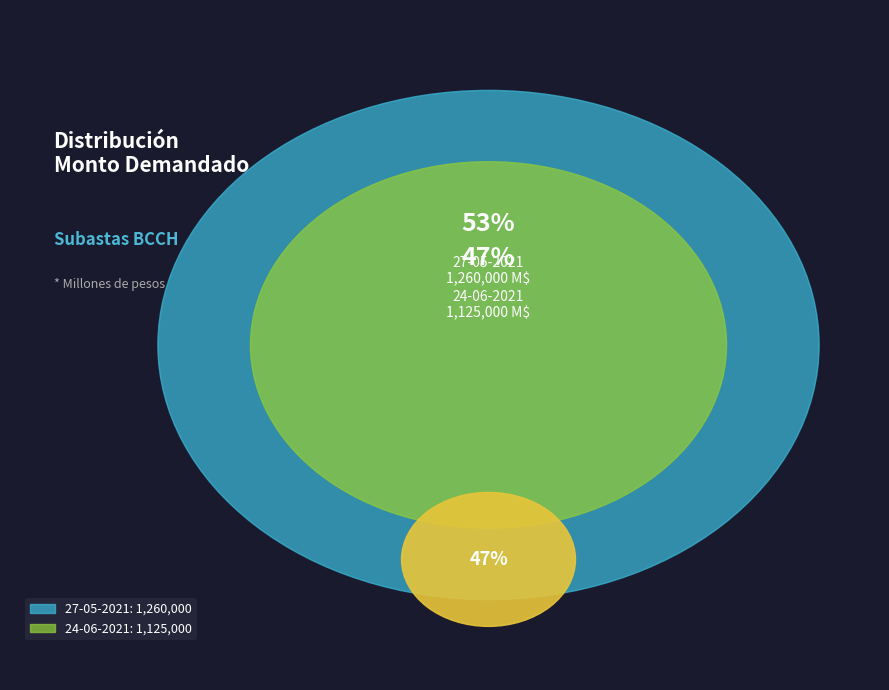

Does any single category account for the majority?

Yes